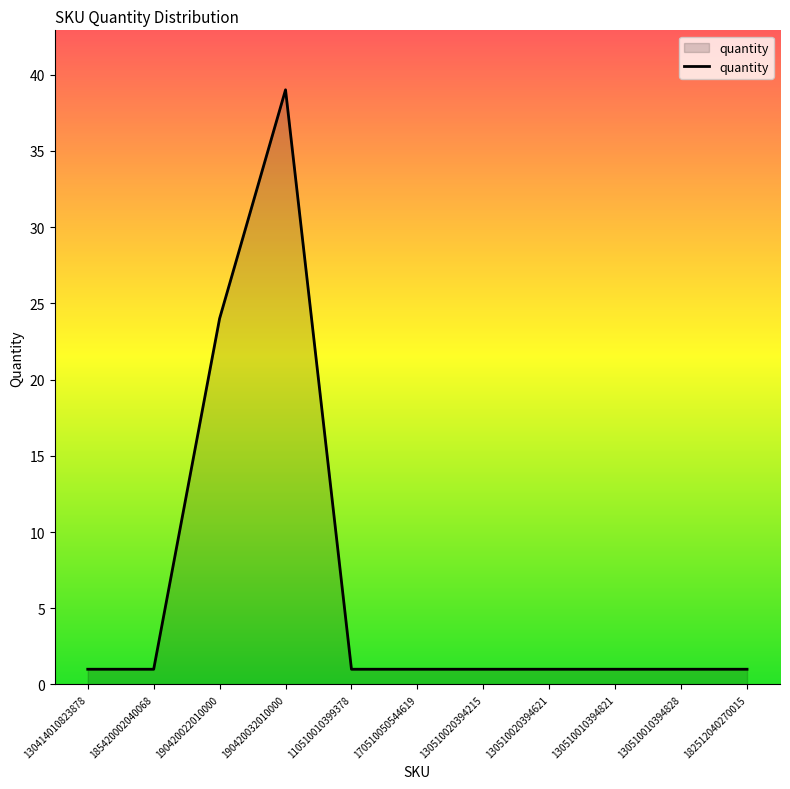

The value at 190420022010000 is 24. True or false?

True